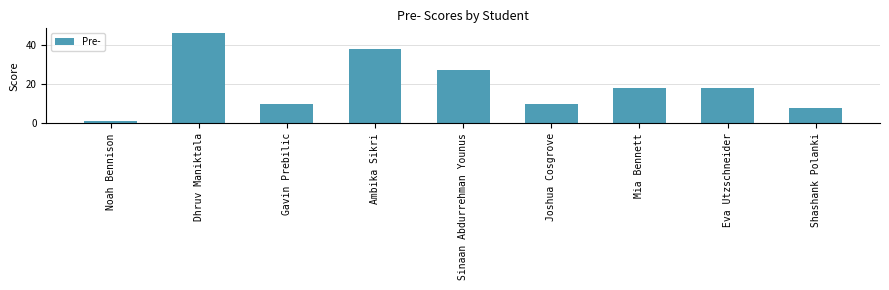

What is the approximate value at Shashank Polanki?

8